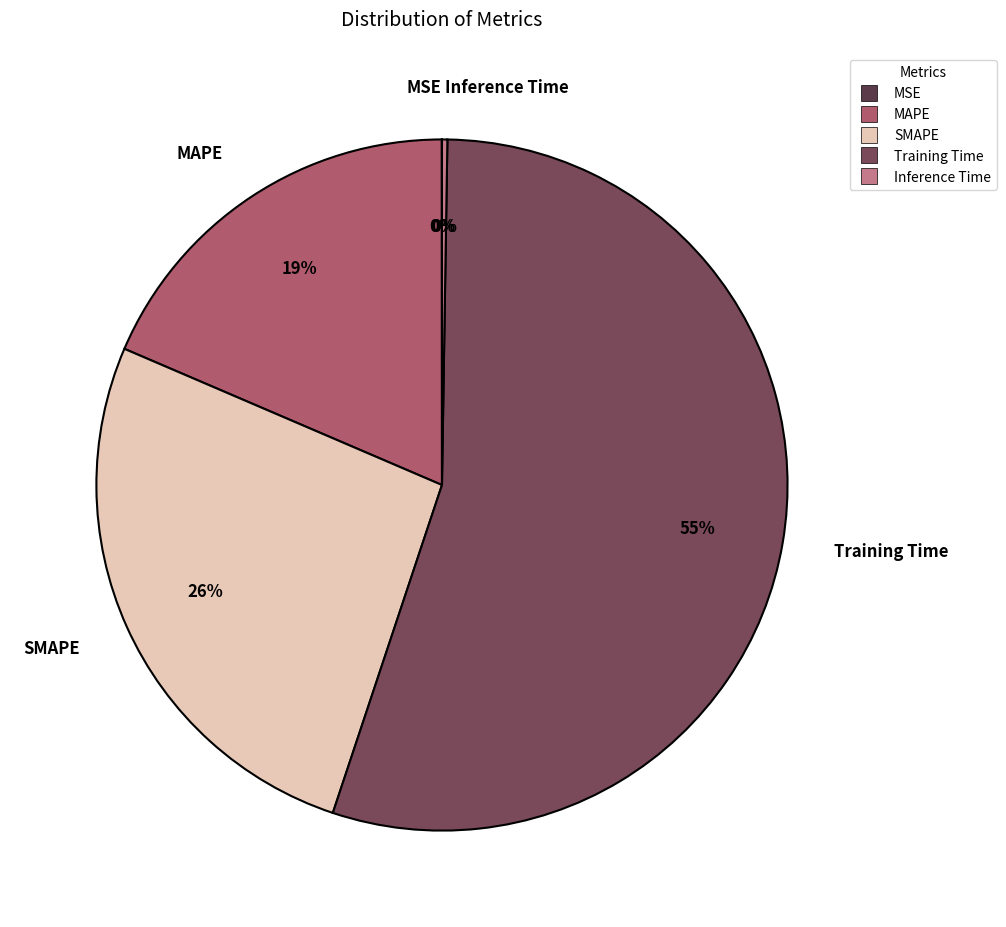

What is the majority slice?

Training Time